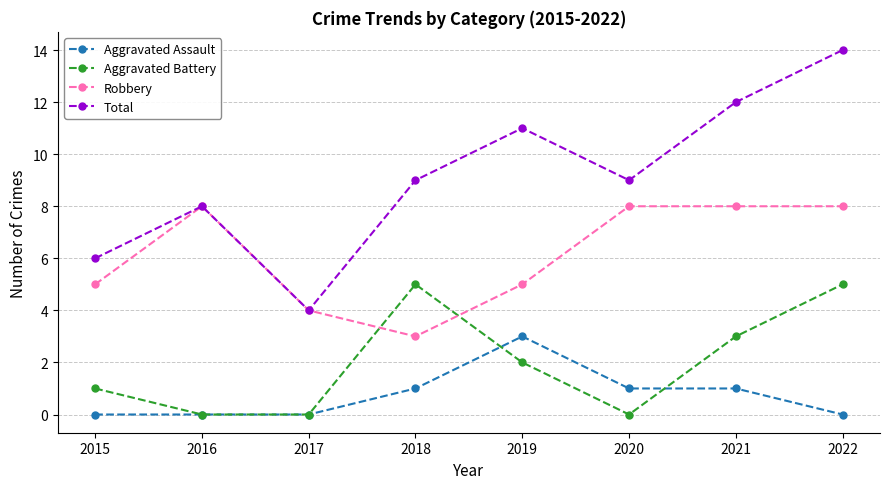

Count the Aggravated Battery values in the range 0 to 5.

8